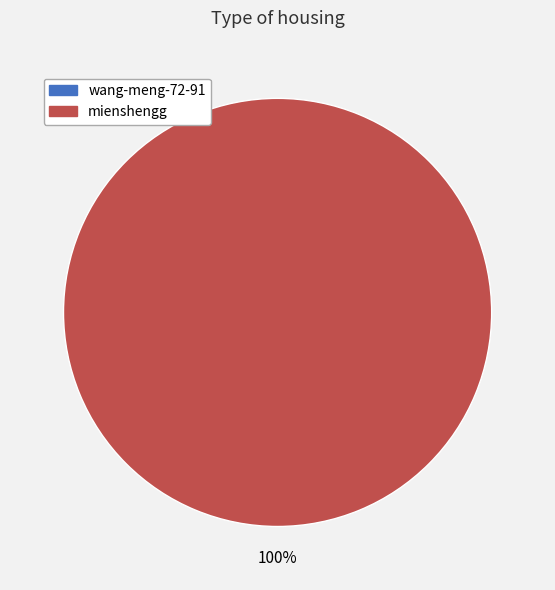

The mienshengg slice represents 100% of the pie. True or false?

True